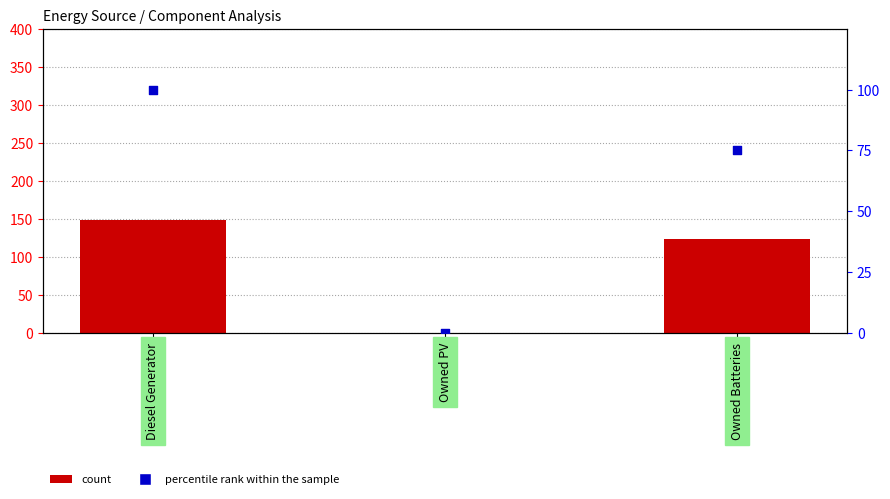

Which series has the largest total across all categories?

count